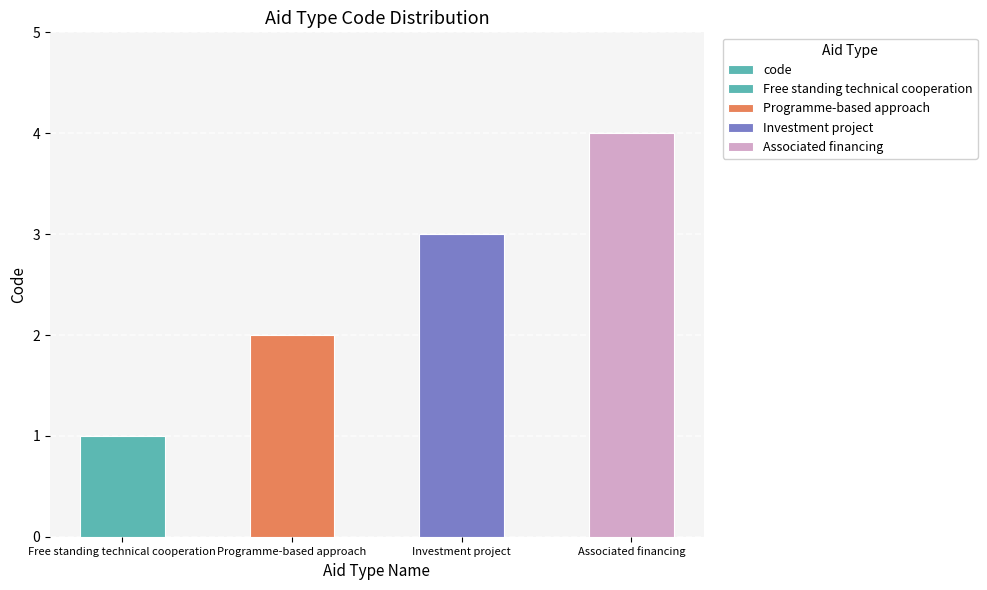

Are the bars grouped side by side (vs. stacked)?

No